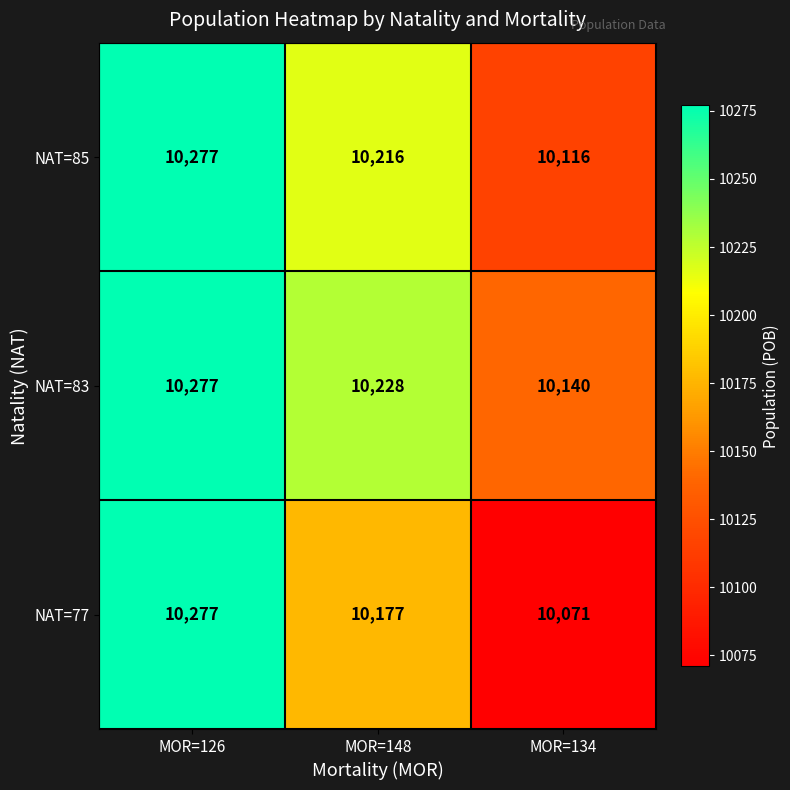

Which series has the widest spread of values?

NAT=77